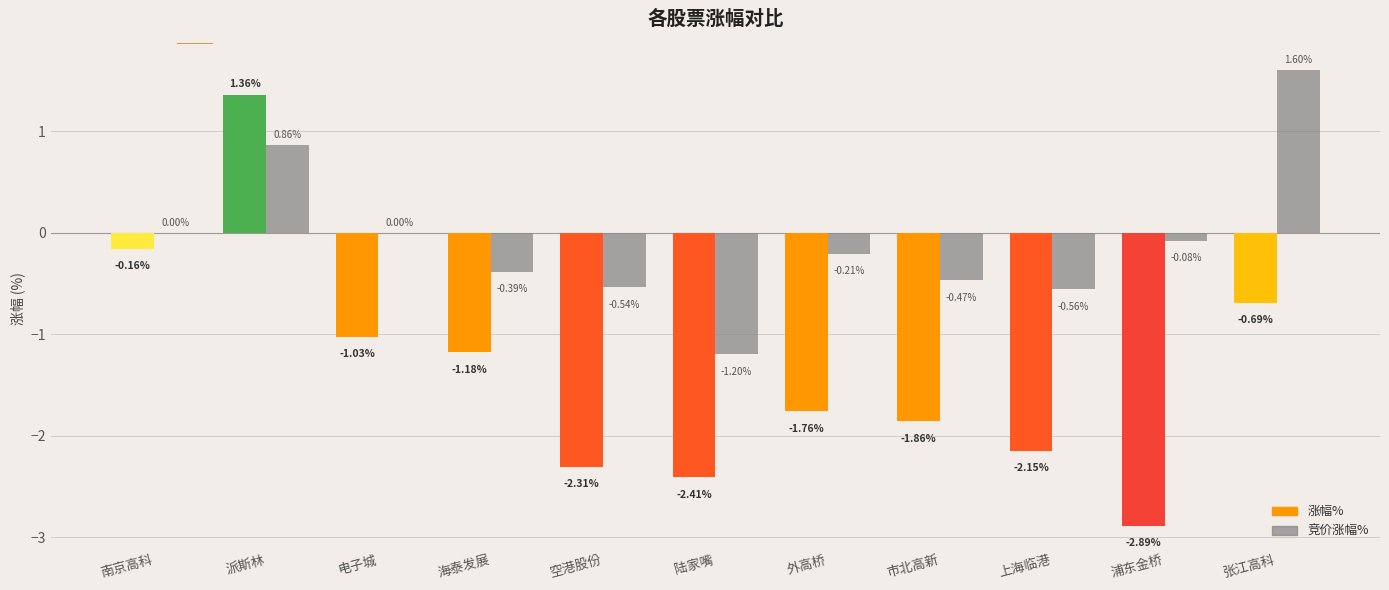

How many categories are shown in the chart?

11